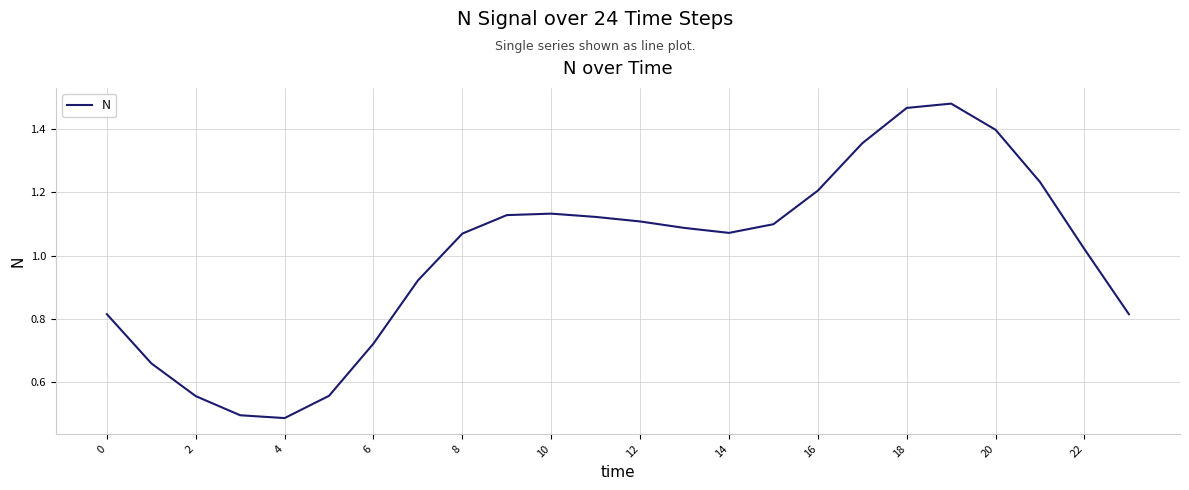

True or false: there are more than 0 points higher than both neighbors.

True